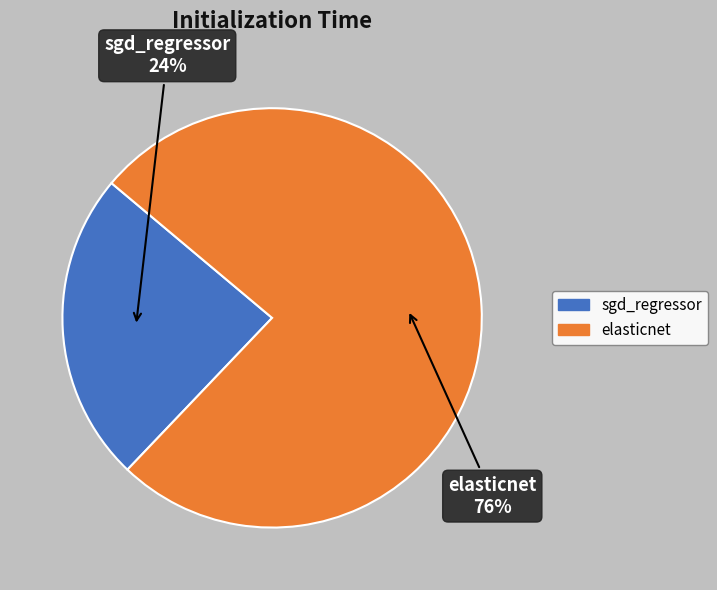

Which has a higher value, elasticnet or sgd_regressor?

elasticnet